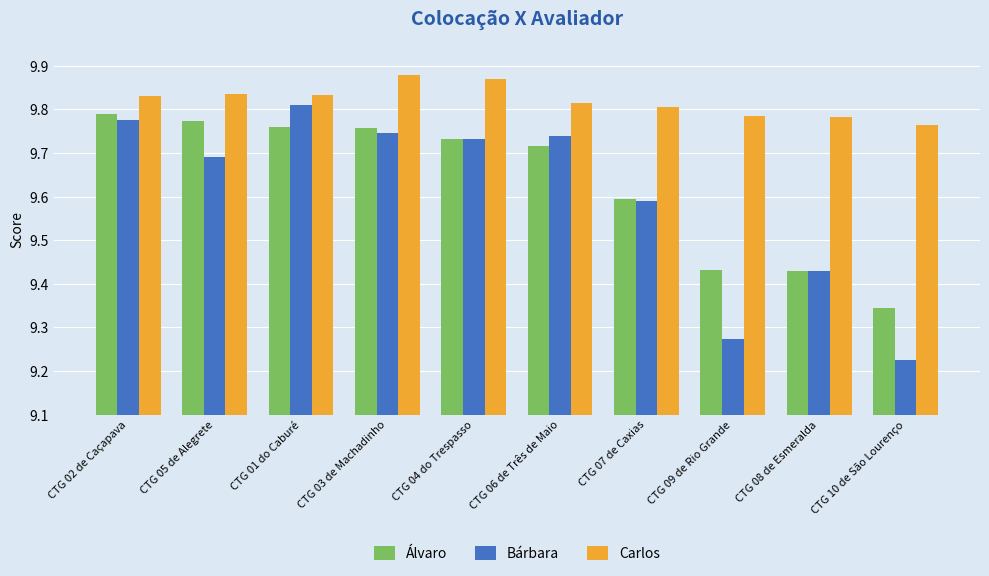

Count the Bárbara values in the range 9 to 10.

10